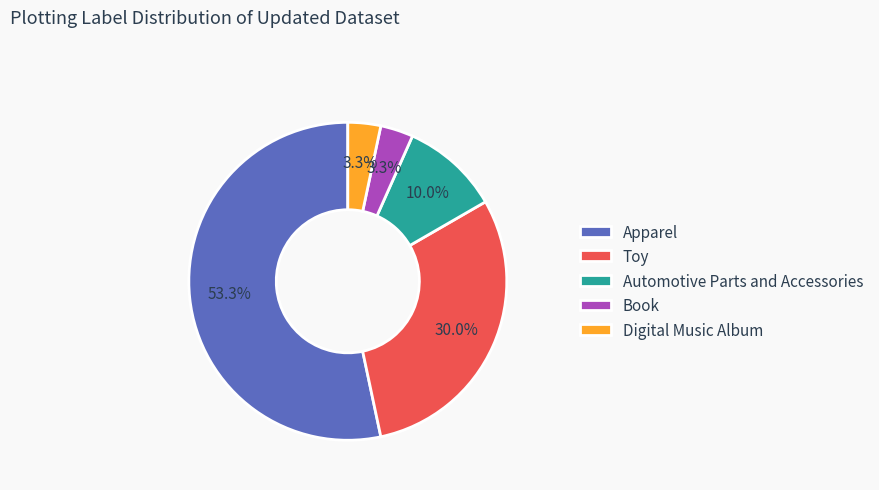

To the nearest percent, what is the difference between the largest and smallest slice percentages?

50%